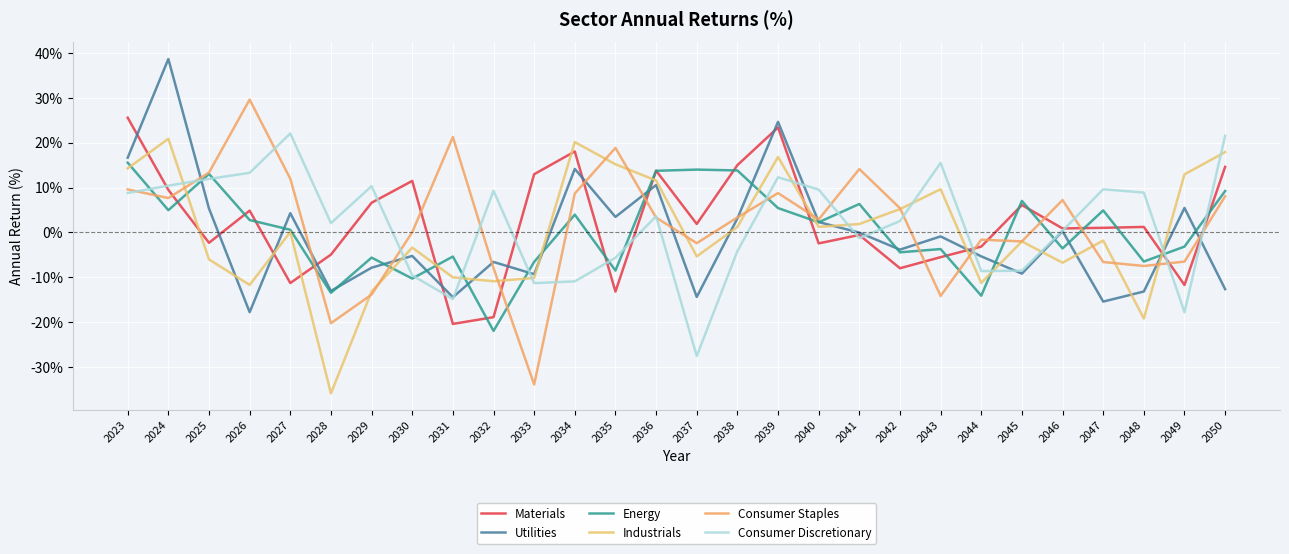

How many values in the Consumer Discretionary series are below 3?

14